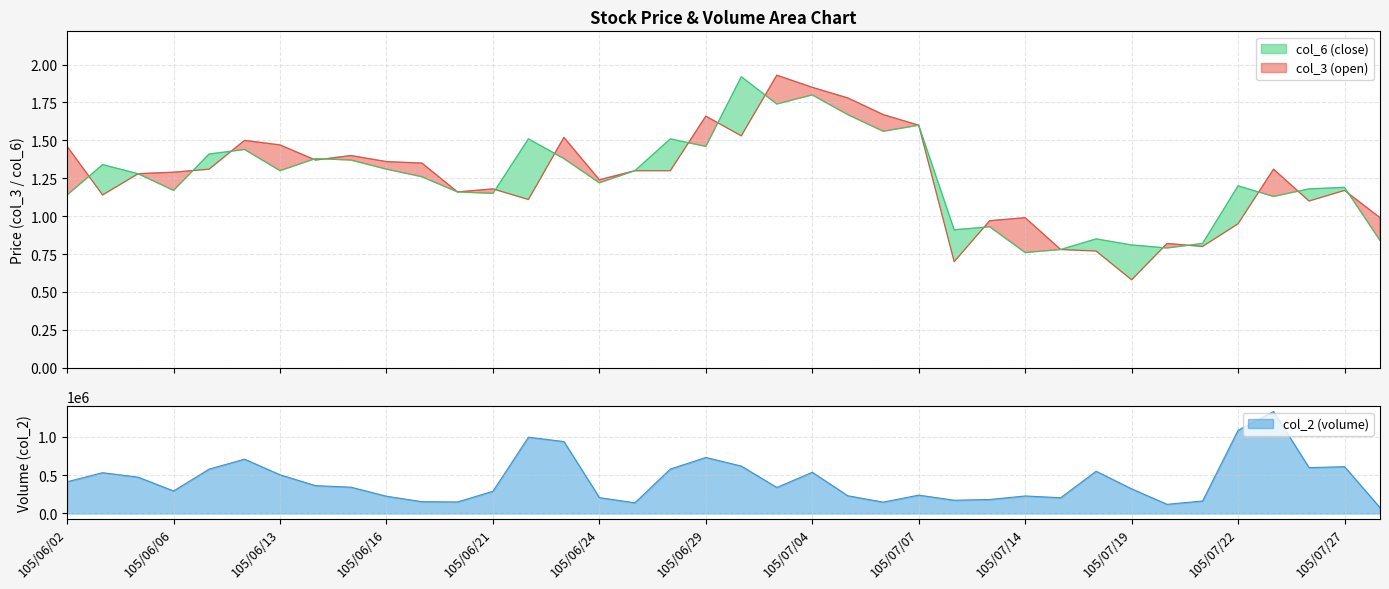

Rank the series at 105/06/17 from highest to lowest value.

col_2, col_3, col_6